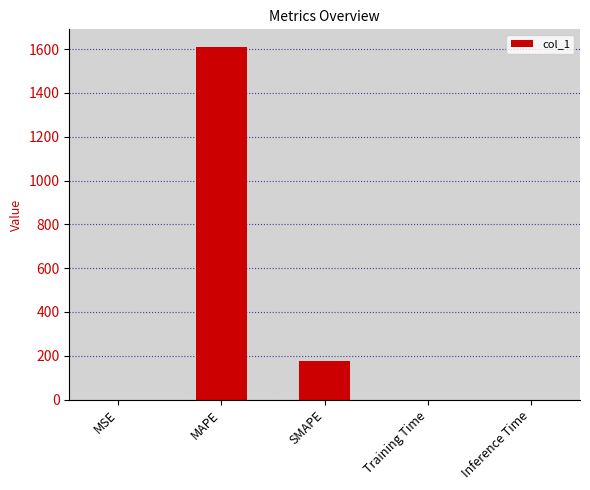

Which has a higher value, MAPE or Training Time?

MAPE